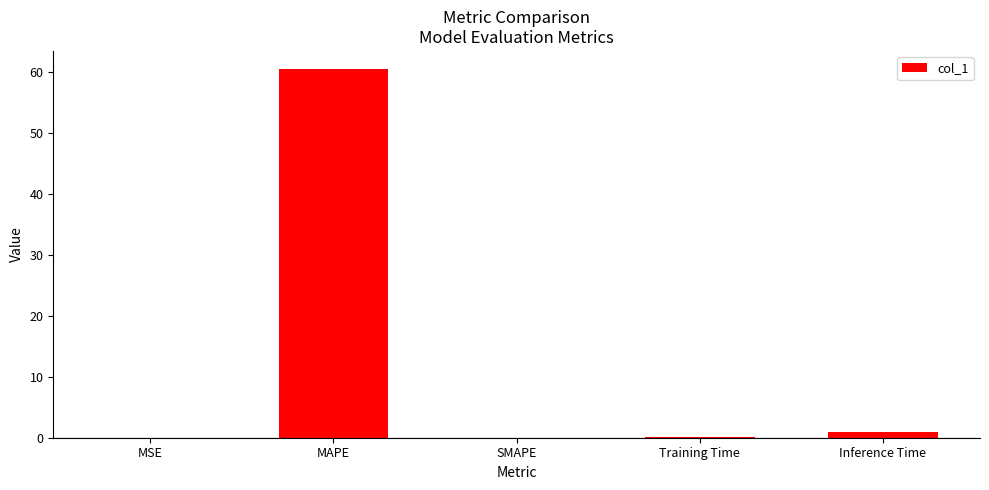

The value at SMAPE is 0.0. True or false?

True